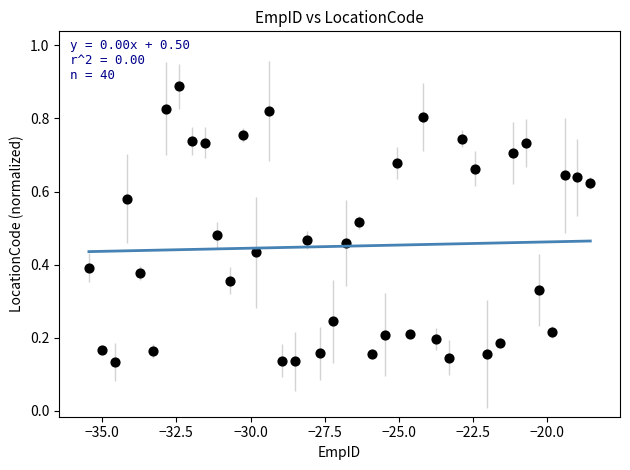

What is the range of X values (max minus min)?

16.9